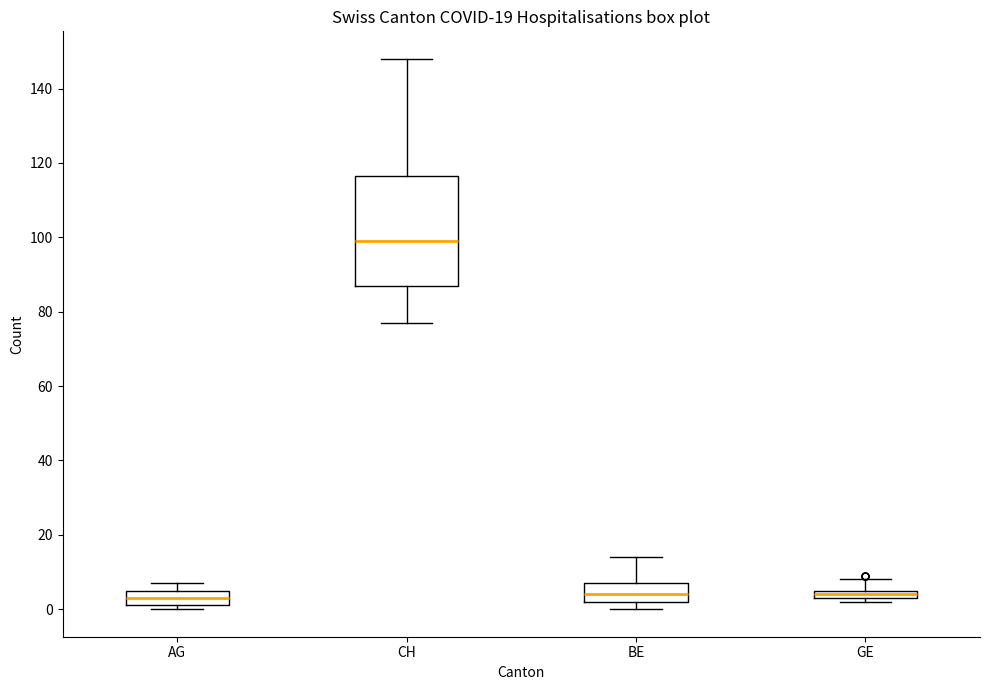

Which box is the tallest, from its lower edge to its upper edge?

CH